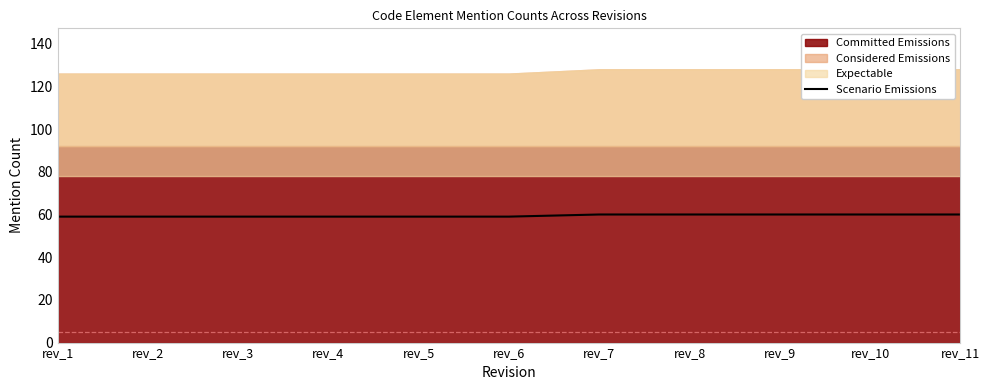

The value at rev_1 is 17. True or false?

False